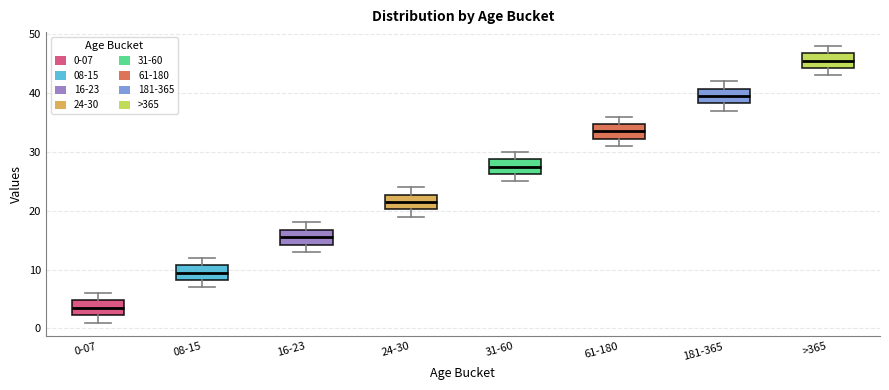

Which box has the highest median line?

>365